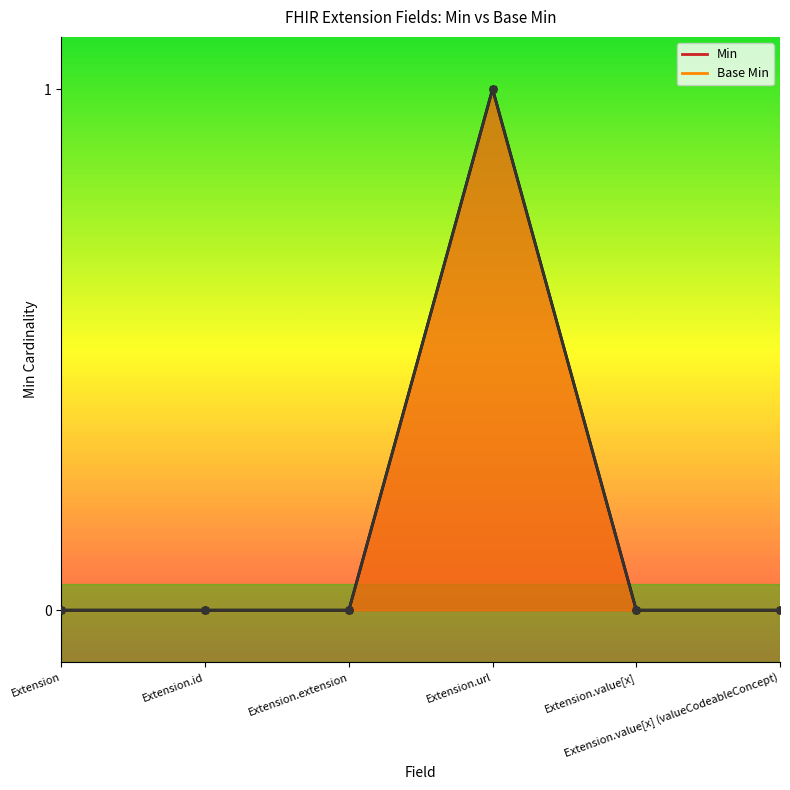

Does the chart display data point markers on the line(s)?

Yes